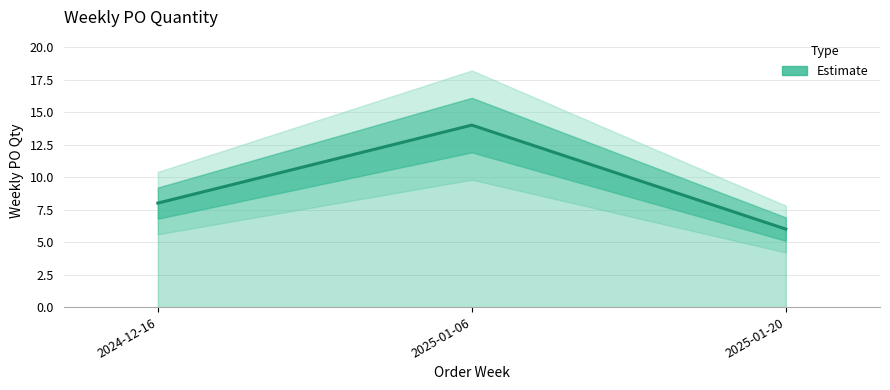

True or false: the data shows 14 at 2025-01-06.

True